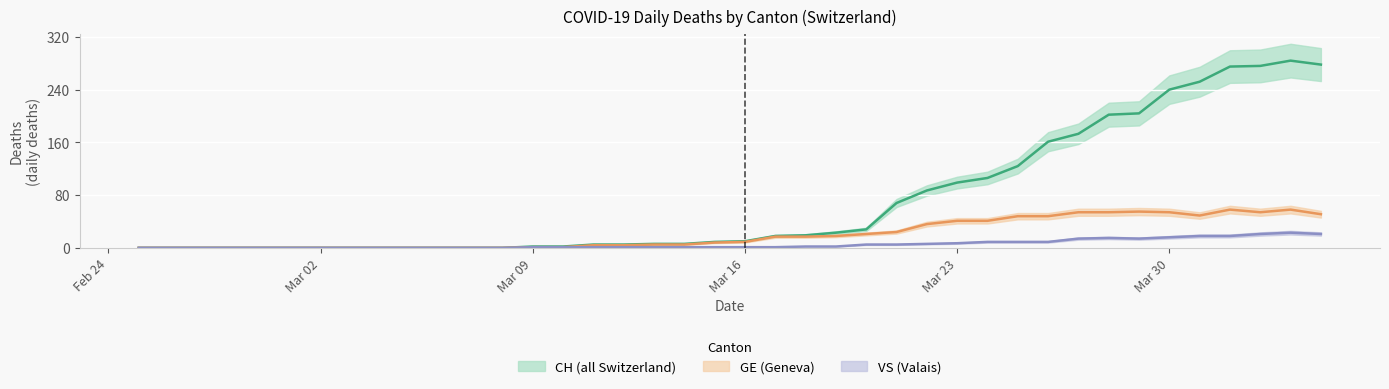

True or false: VS and GE intersect in this chart.

False